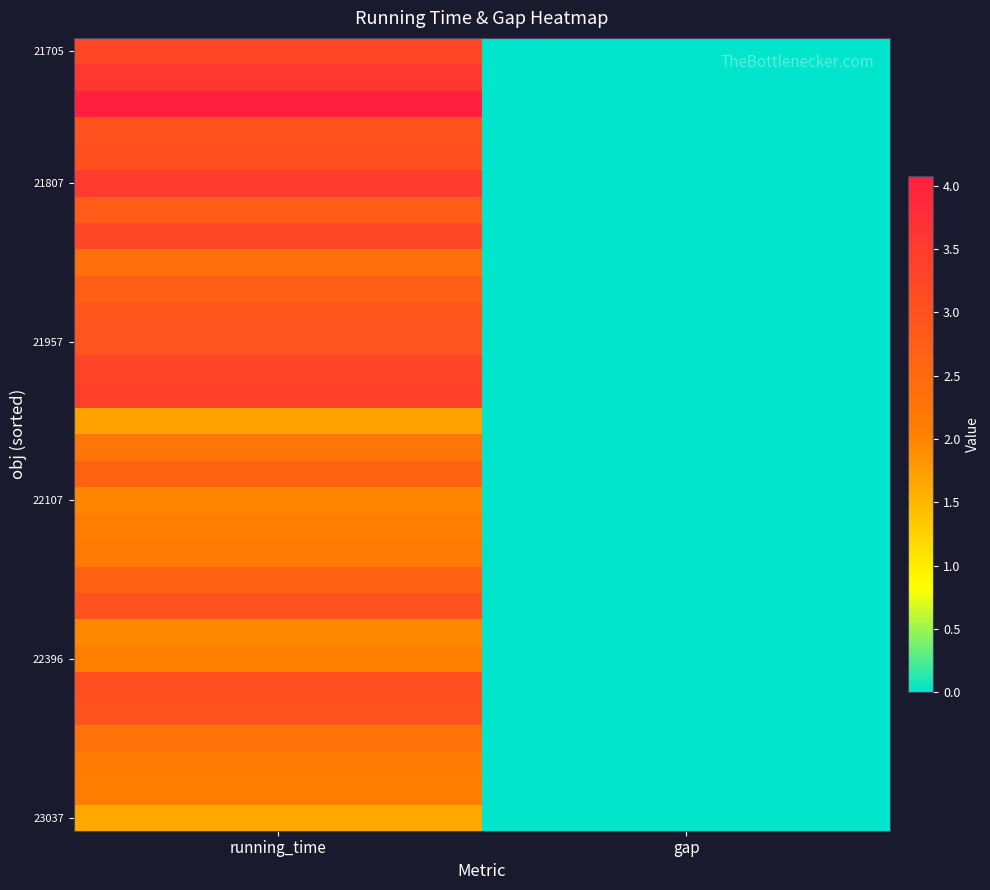

Which has a higher value, running_time or gap?

running_time